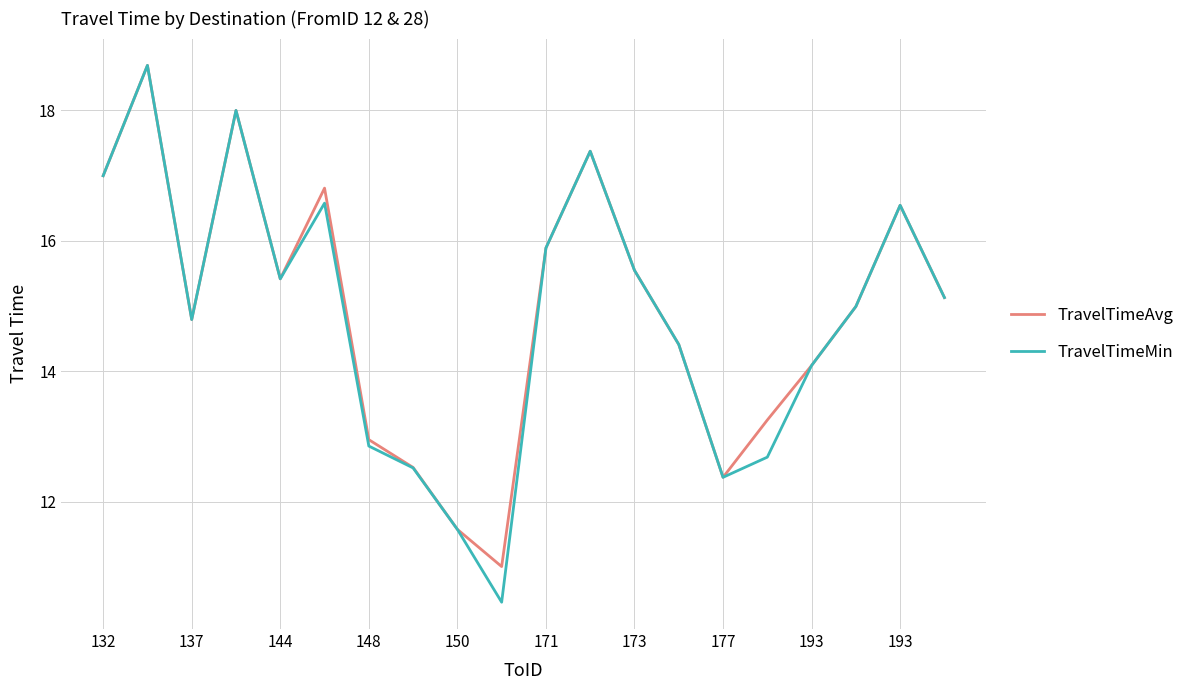

What is the minimum value shown in the chart?

10.5